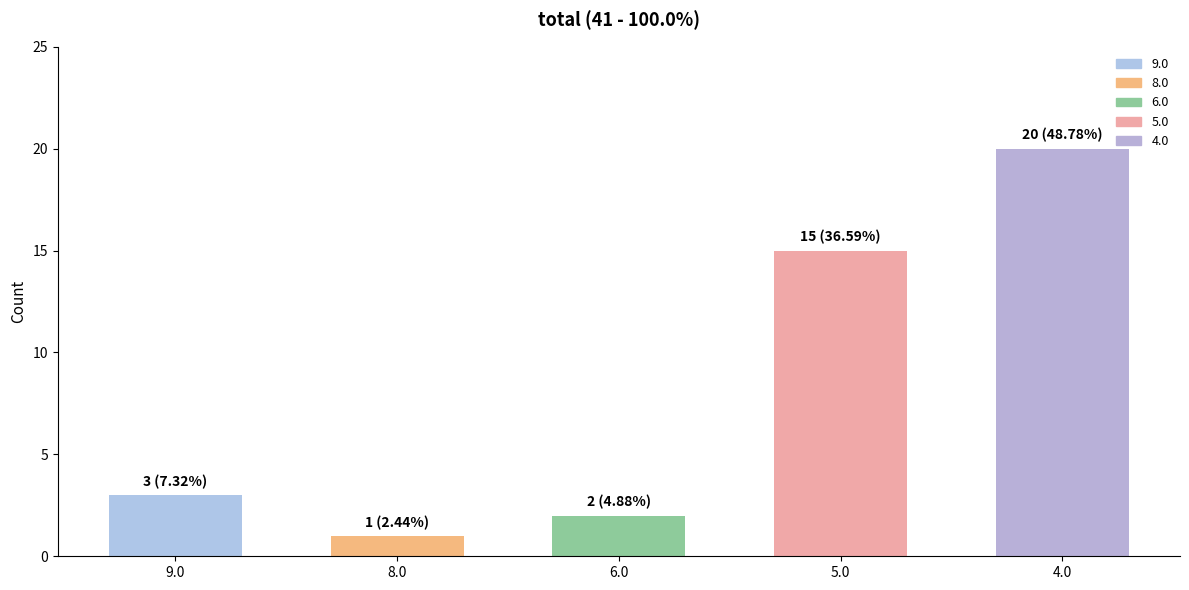

What is the value of the 2nd bar from the left?

1